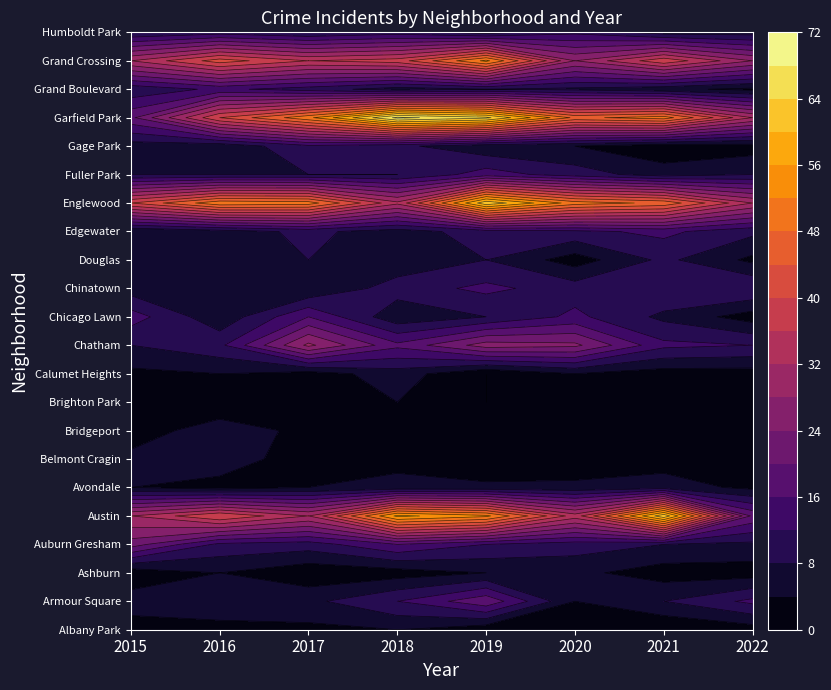

Reading left to right, transcribe all the data shown in this chart.

Albany Park: 2	2	3	4	1	4	0	2
Armour Square: 6	8	7	12	19	4	8	13
Ashburn: 1	4	1	2	4	5	2	2
Auburn Gresham: 22	11	10	16	12	10	8	7
Austin: 32	40	32	57	53	34	63	19
Avondale: 4	2	4	5	5	5	6	3
Belmont Cragin: 5	7	1	3	0	1	2	0
Bridgeport: 2	6	3	1	1	2	3	1
Brighton Park: 2	1	4	4	0	4	3	0
Calumet Heights: 3	4	2	6	0	4	2	2
Chatham: 8	11	29	17	26	25	13	12
Chicago Lawn: 14	5	16	5	8	13	7	2
Chinatown: 6	8	4	10	13	10	12	12
Douglas: 8	7	8	5	8	2	9	3
Edgewater: 4	6	9	6	10	11	13	9
Englewood: 40	51	50	33	63	50	47	32
Fuller Park: 8	8	8	8	14	10	6	8
Gage Park: 6	5	11	9	5	4	1	2
Garfield Park: 19	40	51	69	65	47	50	32
Grand Boulevard: 9	13	10	6	8	7	5	3
Grand Crossing: 32	42	36	38	53	28	39	28
Humboldt Park: 8	10	8	10	6	11	6	6